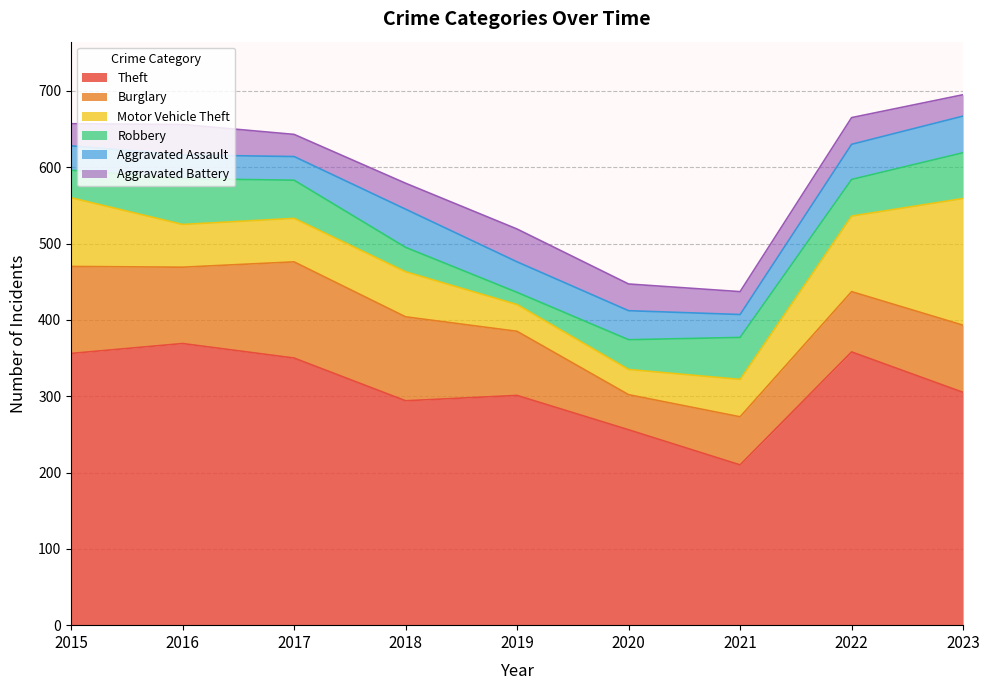

Is it true that Burglary equals 110 at 2018?

True